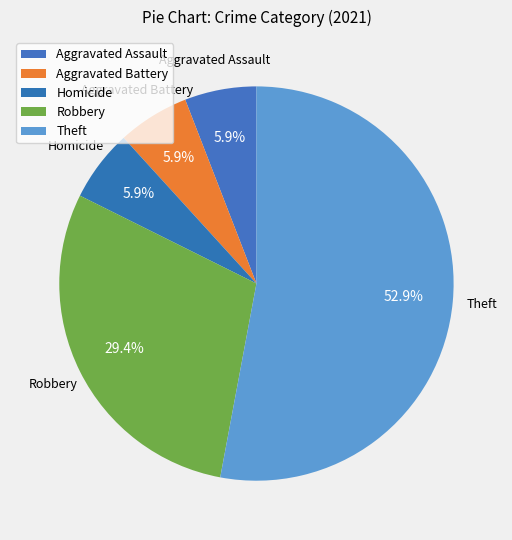

Is it true that Homicide is 1% of the pie?

False